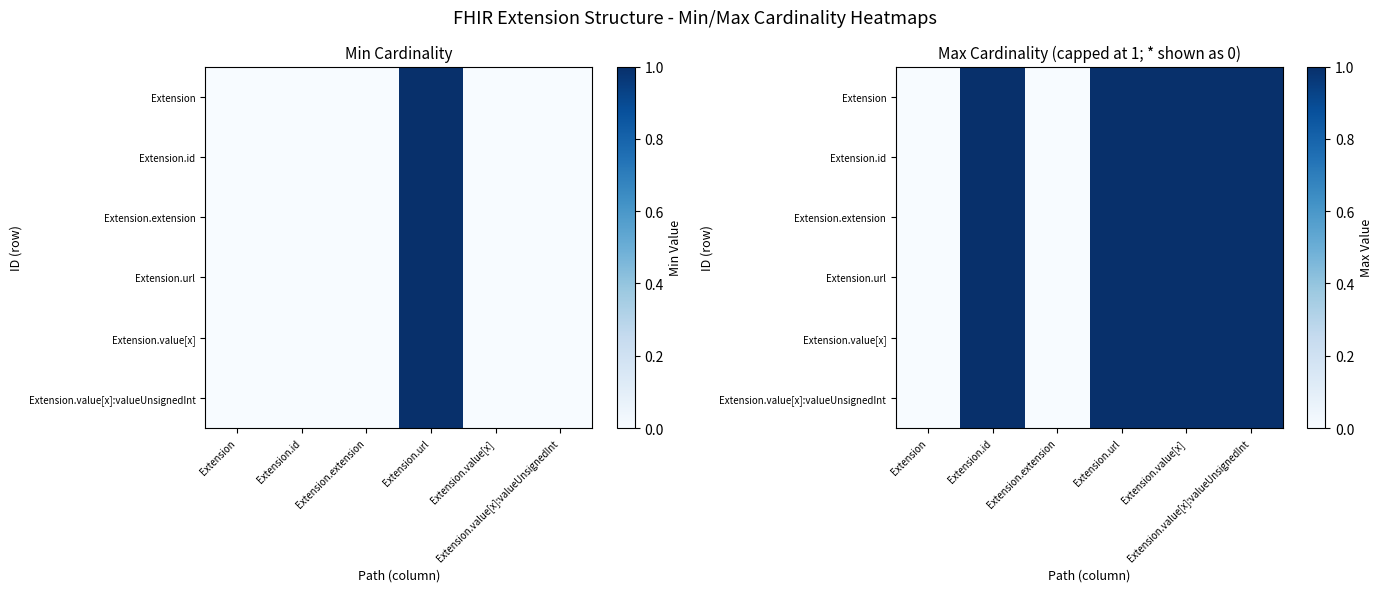

What is the greatest value displayed?

1